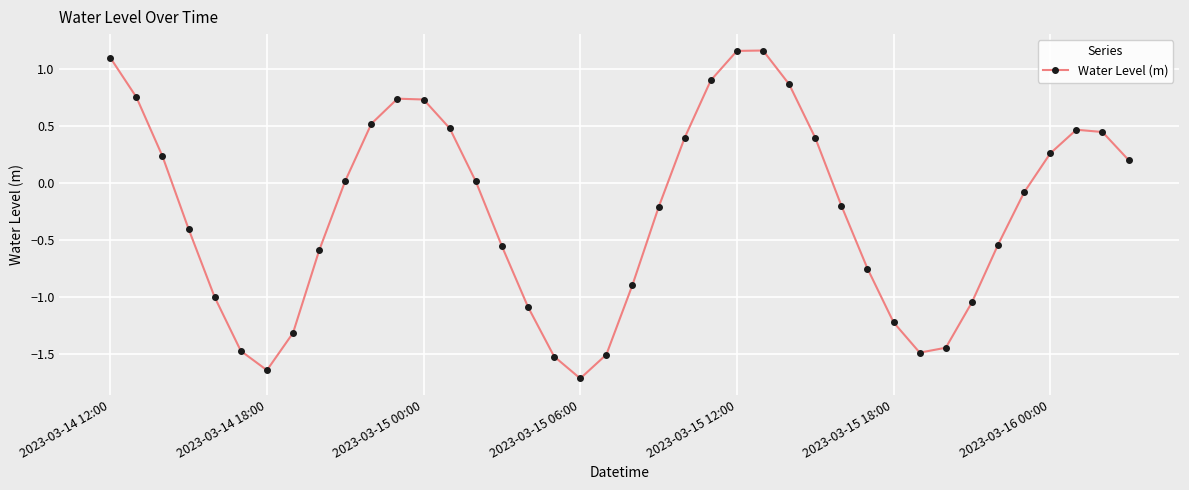

What is the minimum value shown in the chart?

-1.7